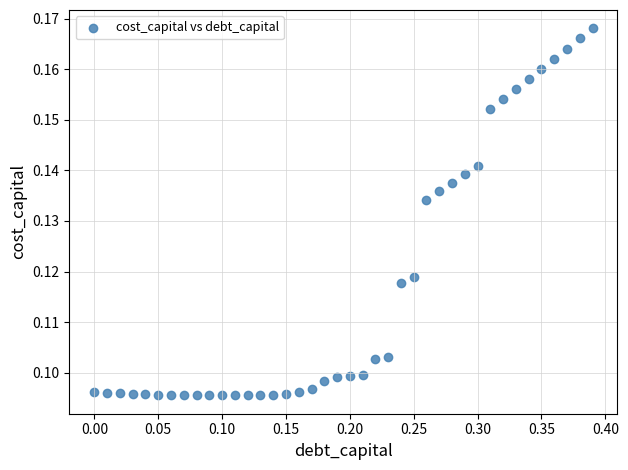

What is the range of X values (max minus min)?

0.4